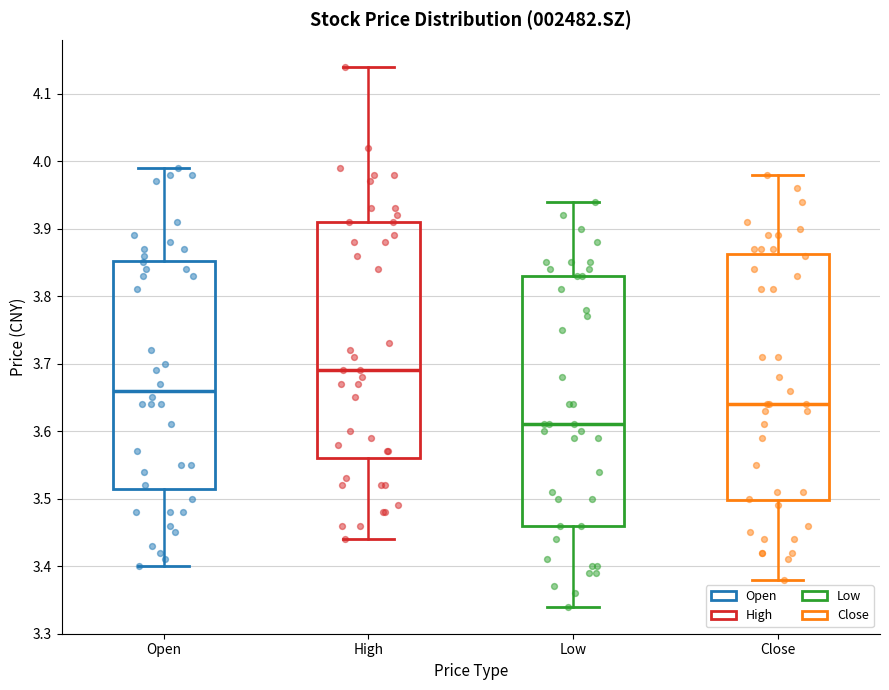

Where does the median line of the box for Low sit on the y-axis? The values are not printed on the chart, so give them approximately, as read against the axis.

3.61